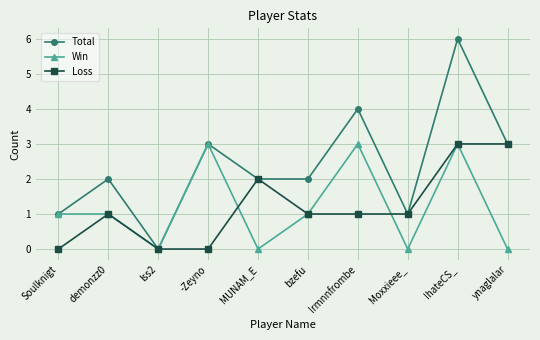

Which label corresponds to the largest value in the chart?

IhateCS_